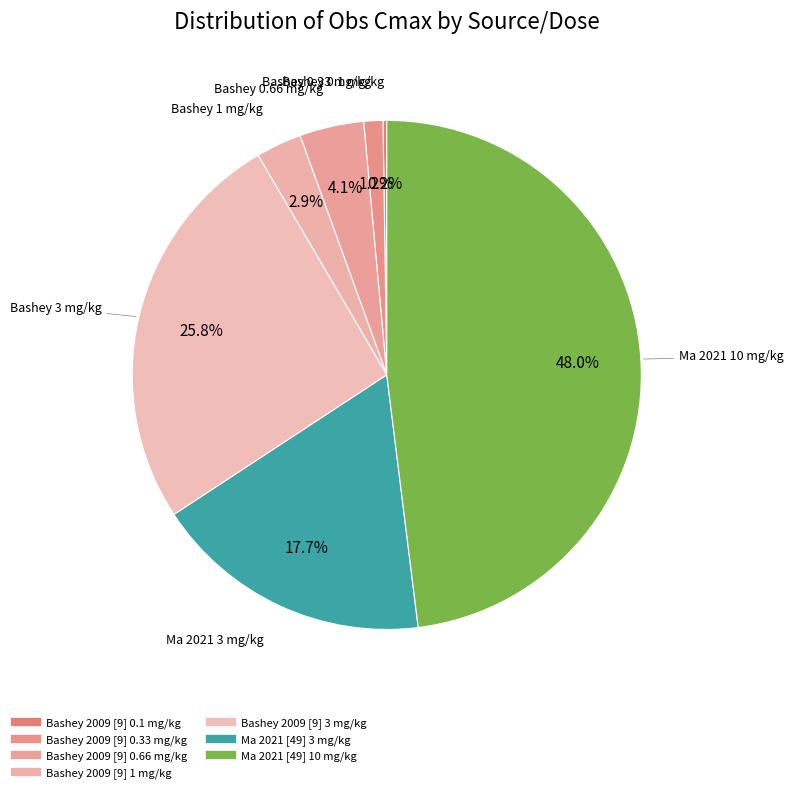

The Bashey 2009 [9] 0.33 mg/kg slice represents 1% of the pie. True or false?

True